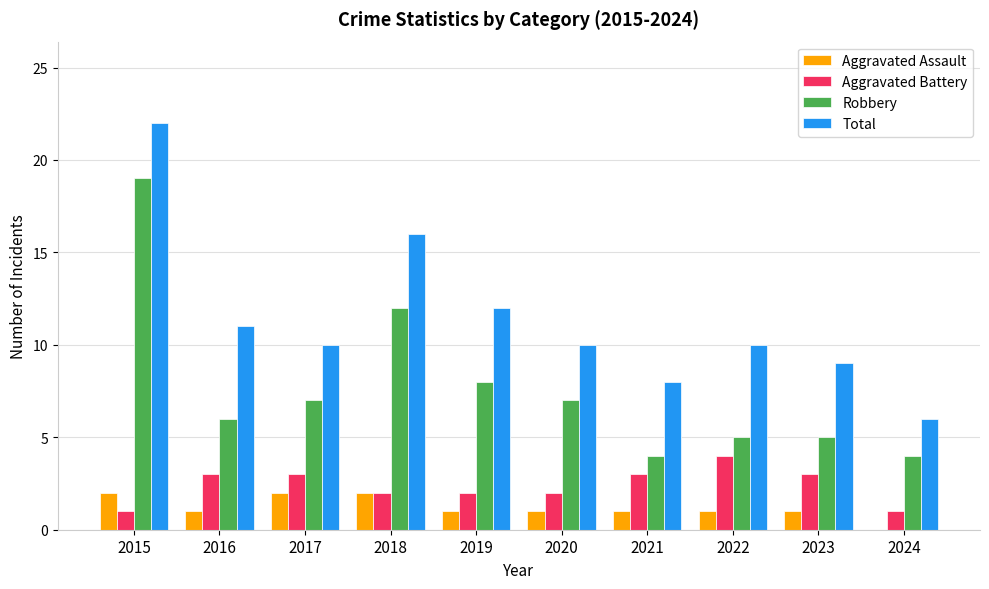

What is the sum of all Aggravated Assault values?

12